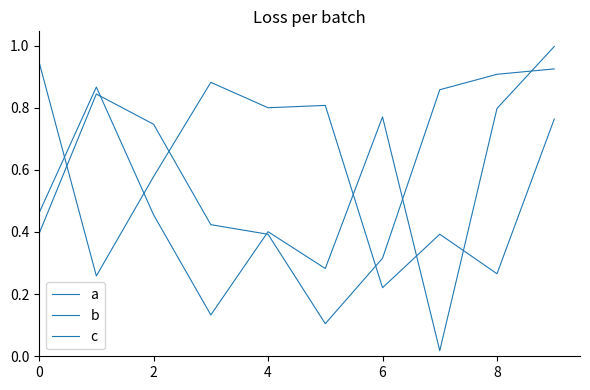

Where do b and c first cross each other?

0 and 2